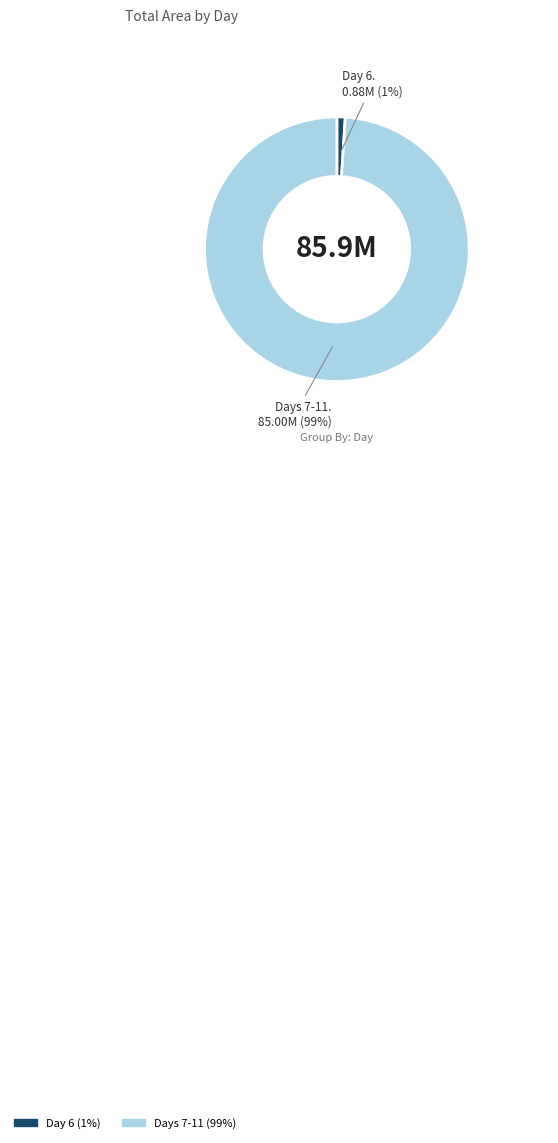

Does any single category account for the majority?

Yes